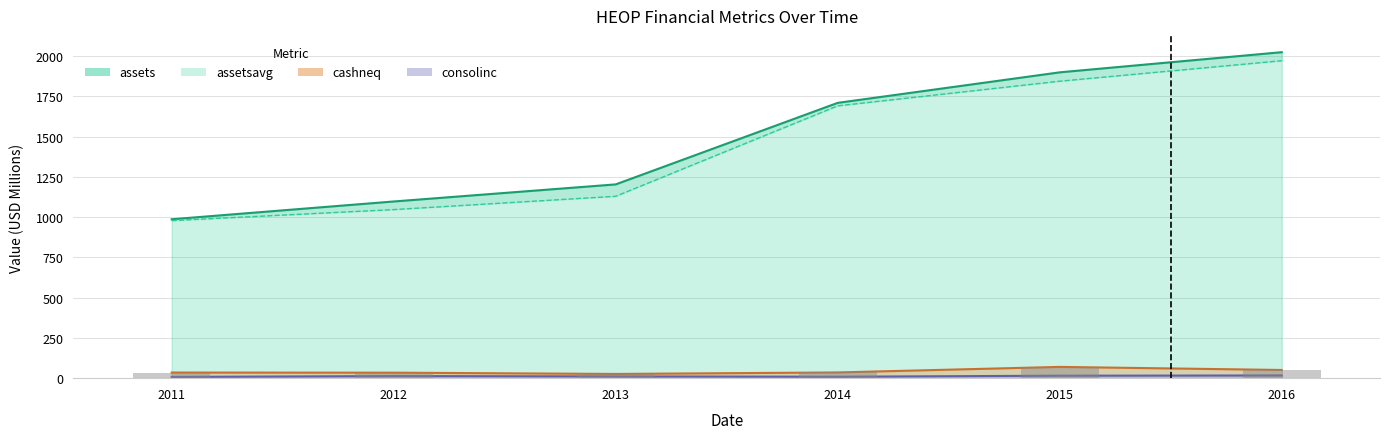

What is the total value across all series at 2012?

2191.9